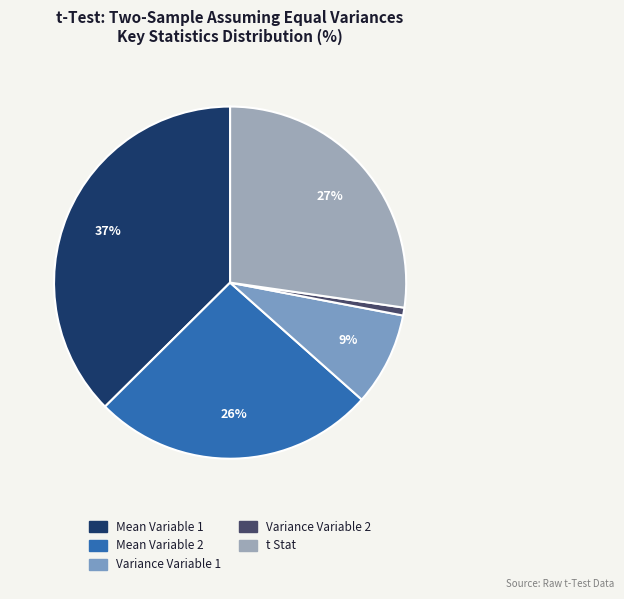

To the nearest percent, what is the combined percentage of Mean Variable 2 and Variance Variable 1?

35%